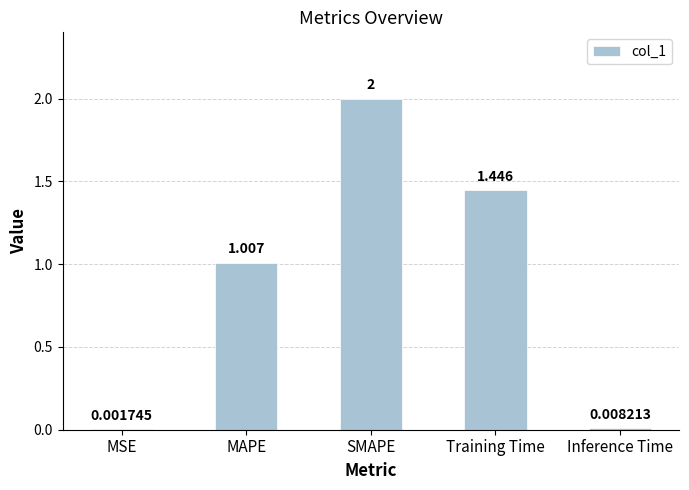

Which label corresponds to the largest value in the chart?

SMAPE